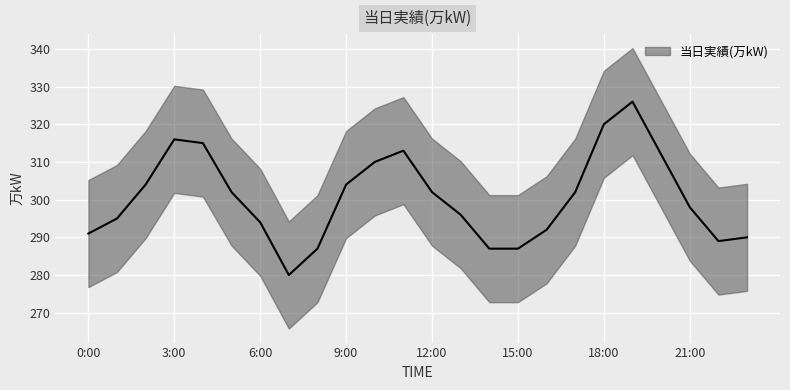

Rank the categories by value from highest to lowest.

19:00, 18:00, 3:00, 4:00, 11:00, 20:00, 10:00, 2:00, 9:00, 5:00, 12:00, 17:00, 21:00, 13:00, 1:00, 6:00, 16:00, 0:00, 23:00, 22:00, 8:00, 14:00, 15:00, 7:00